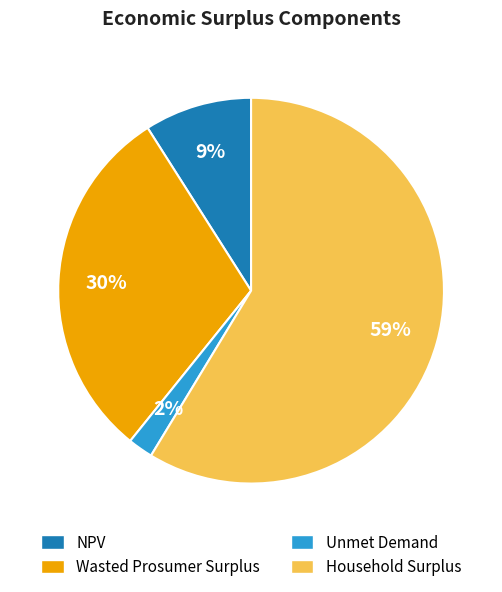

Which slice is the largest?

Household Surplus